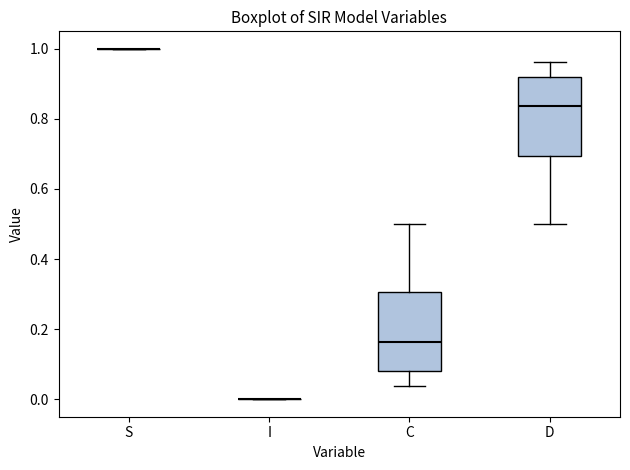

Reading left to right, transcribe this box plot: for each box, give where its median line is, the range the box spans, and where its two whiskers end, as read against the y-axis. The values are not printed on the chart, so give them approximately, as read against the axis.

S: box collapsed to a line at 1.00, whiskers 1.00 to 1.00
I: box collapsed to a line at 0.00, whiskers 0.00 to 0.00
C: median 0.16, box 0.08 to 0.30, whiskers 0.04 to 0.50
D: median 0.84, box 0.70 to 0.92, whiskers 0.50 to 0.96